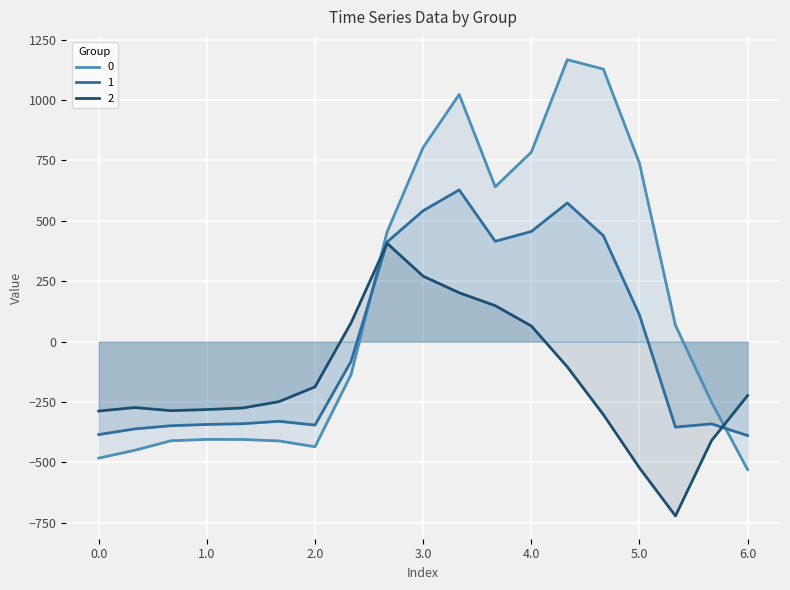

What is the lowest value of the 0 series?

-529.6